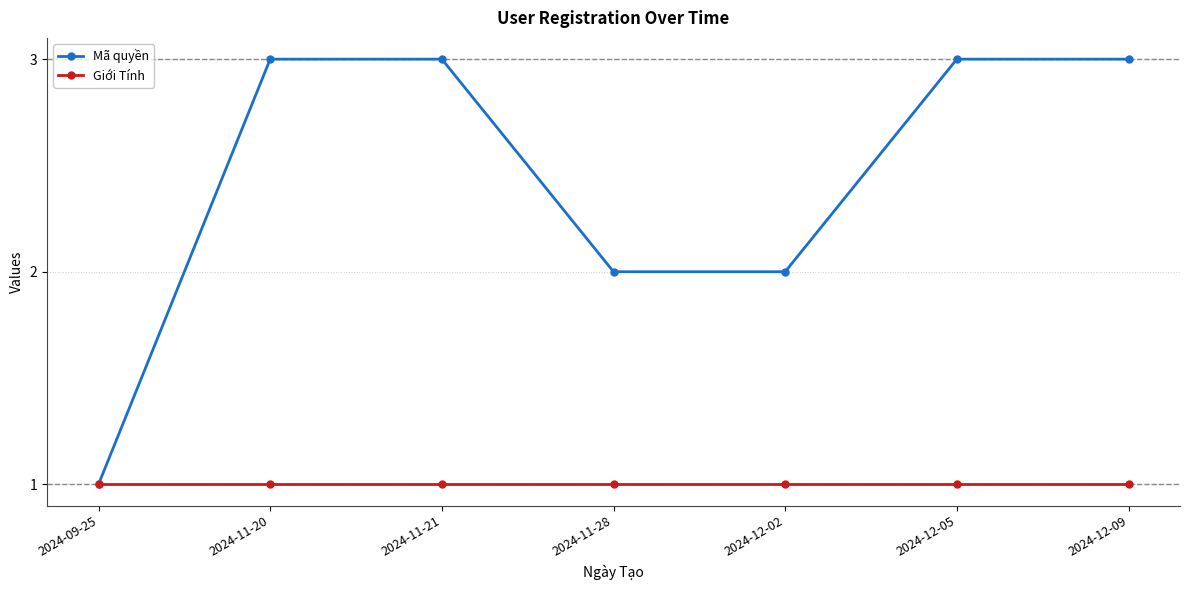

Is it true that Mã quyền equals 2 at 2024-09-25?

False